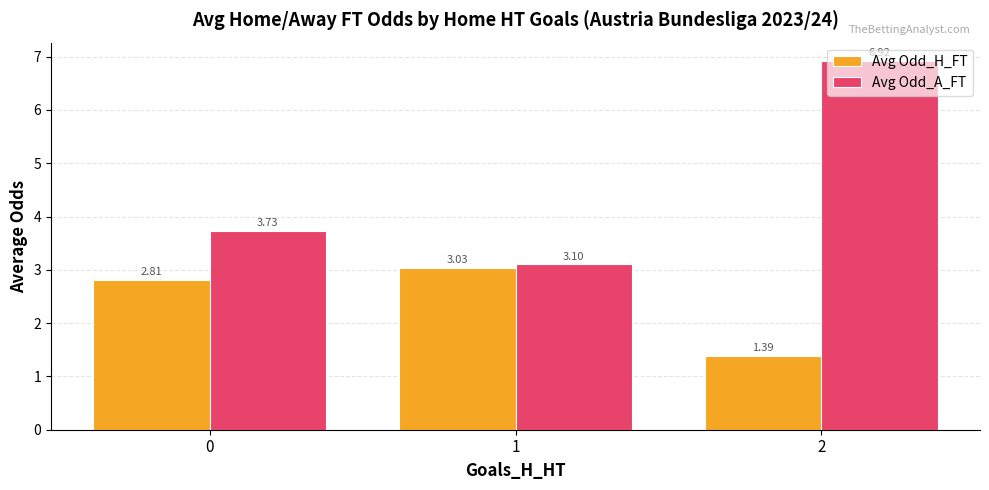

Between 0 and 1, which series saw the biggest shift?

Avg Odd_A_FT